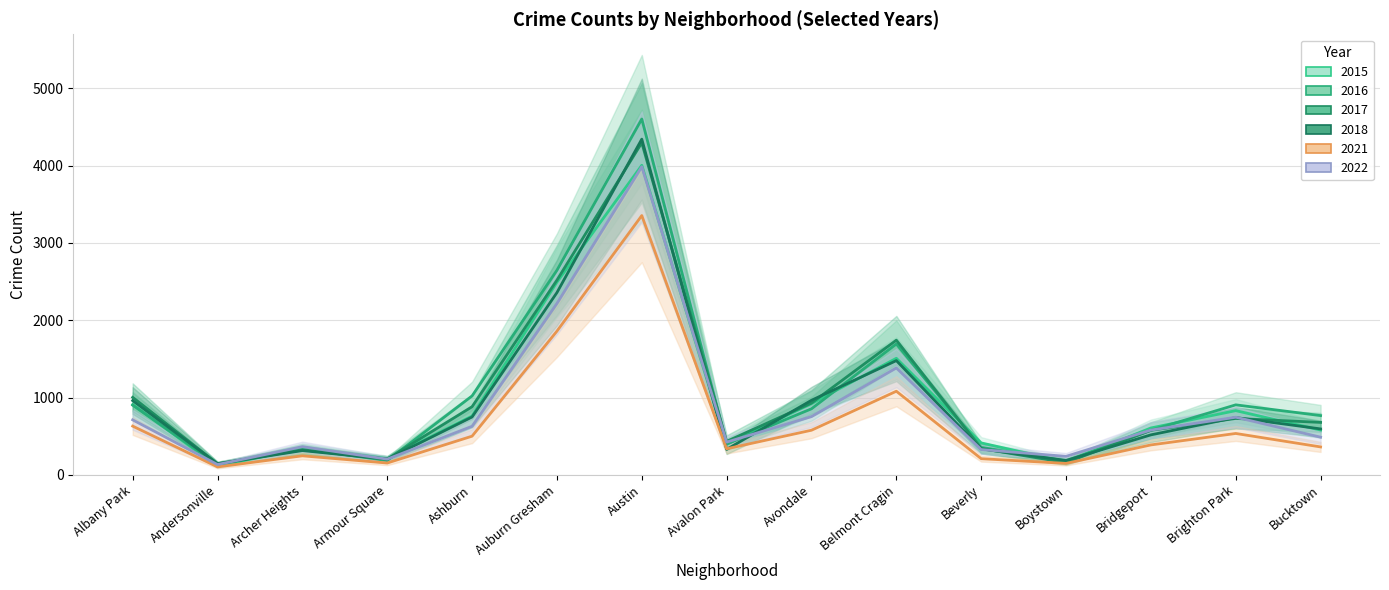

At how many categories does at least one series exceed 2298?

2